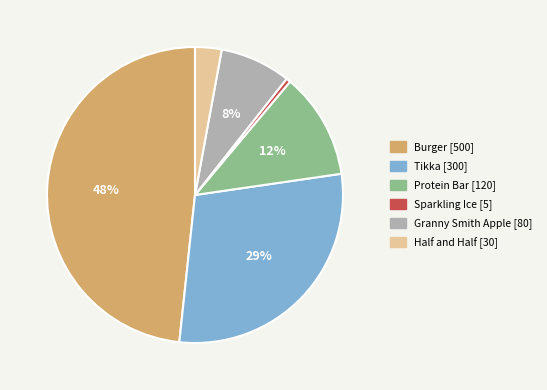

How many segments does this pie chart have?

6